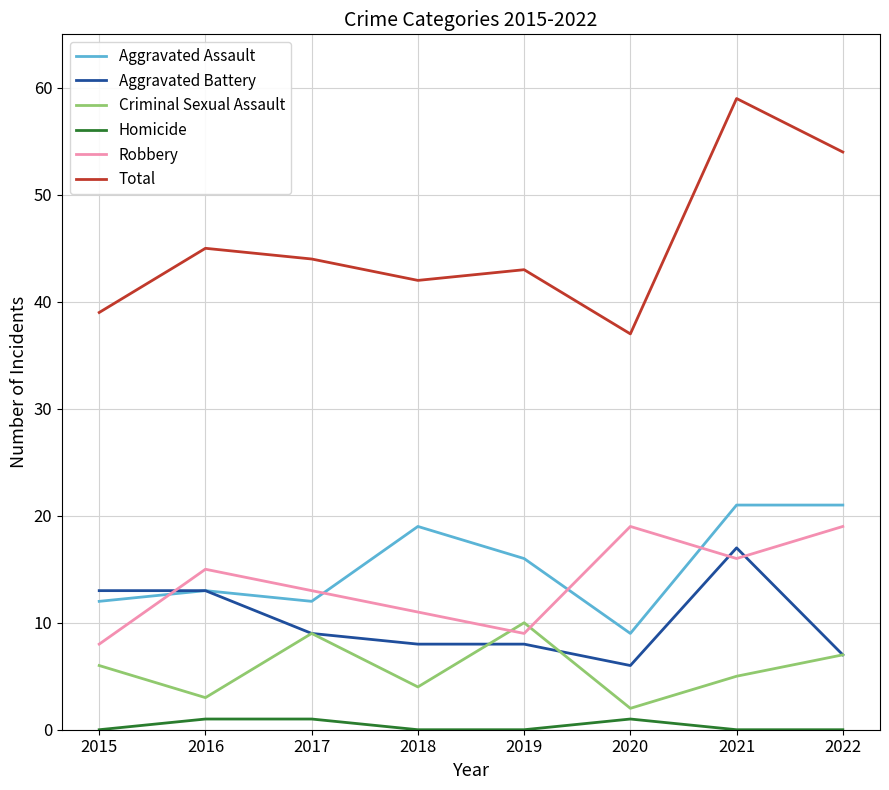

In Criminal Sexual Assault, how many points are higher than both neighbors (excluding endpoints)?

2